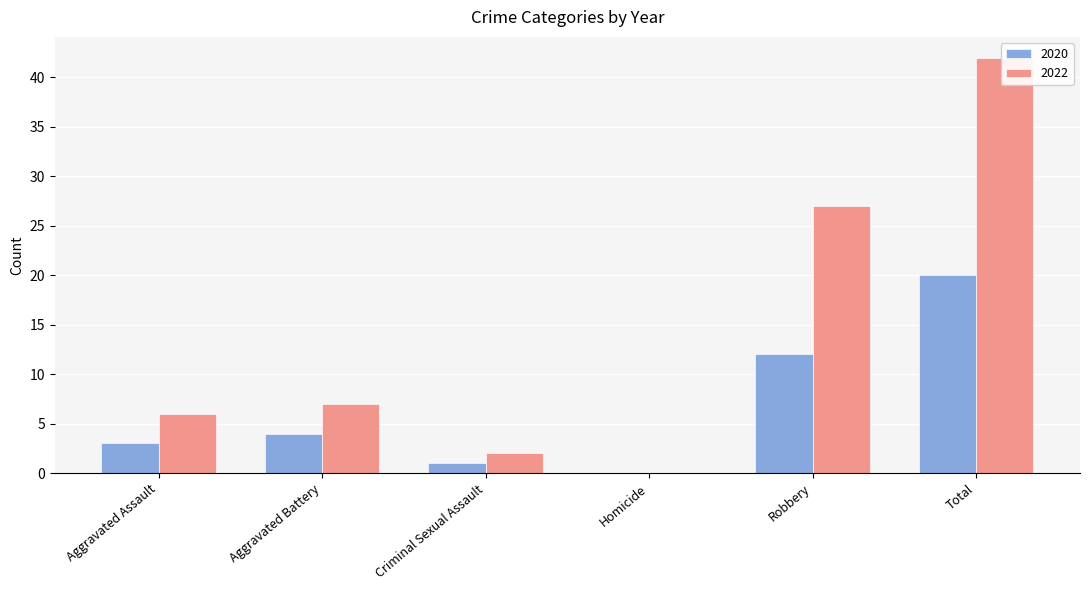

How many bars are there in total?

12